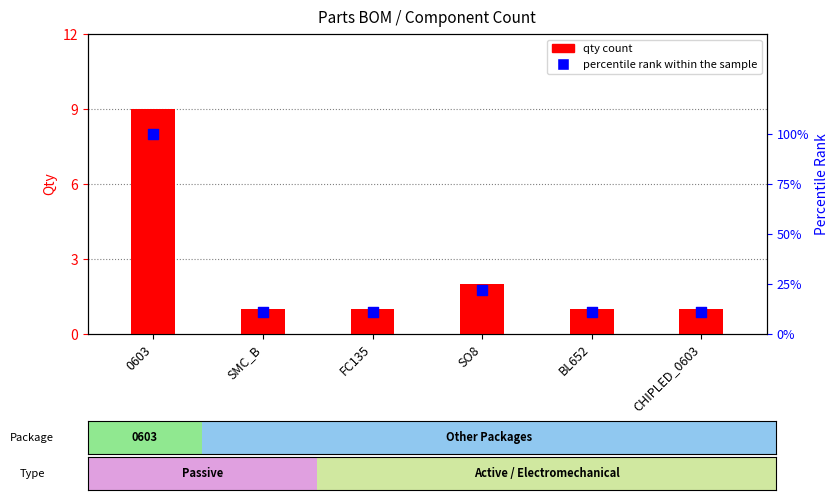

What is the total value across all series at SO8?

24